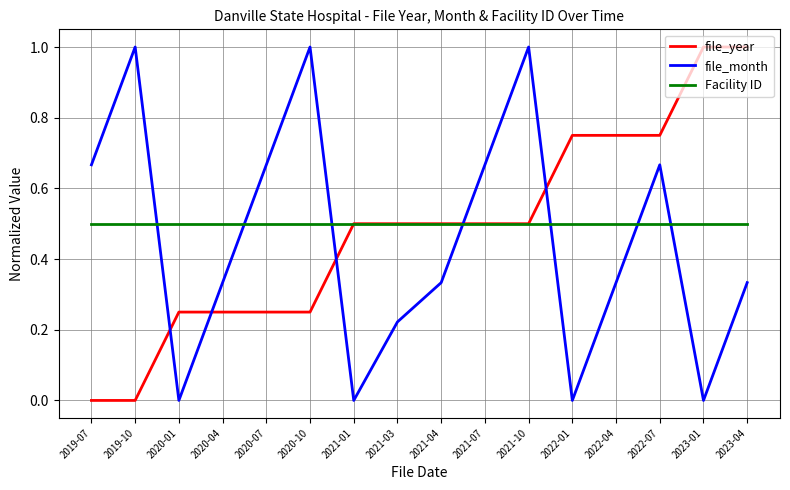

What is the highest value of the Facility ID series?

0.5